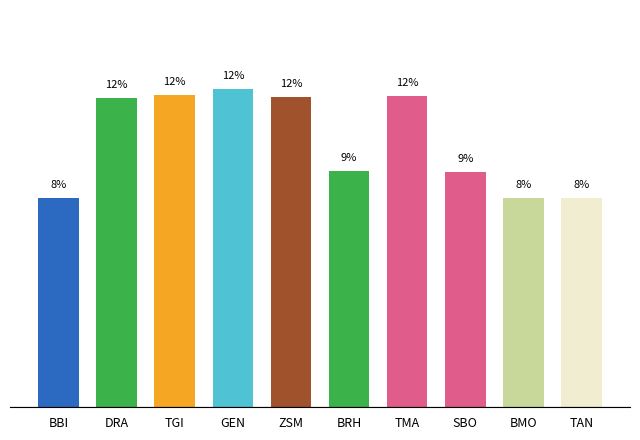

What is the label of the 10th bar from the left?

TAN